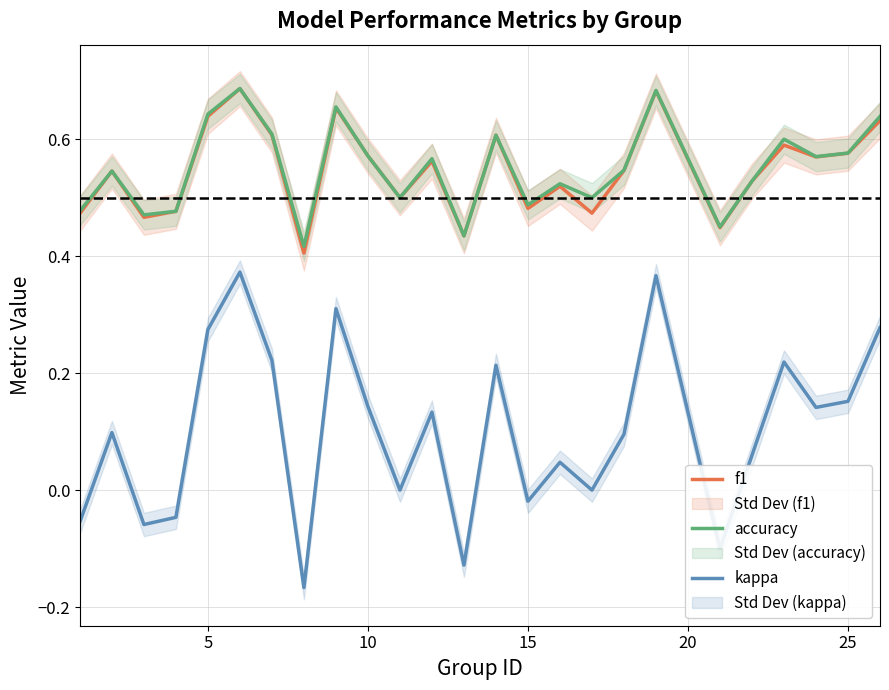

True or false: f1 and kappa intersect in this chart.

False